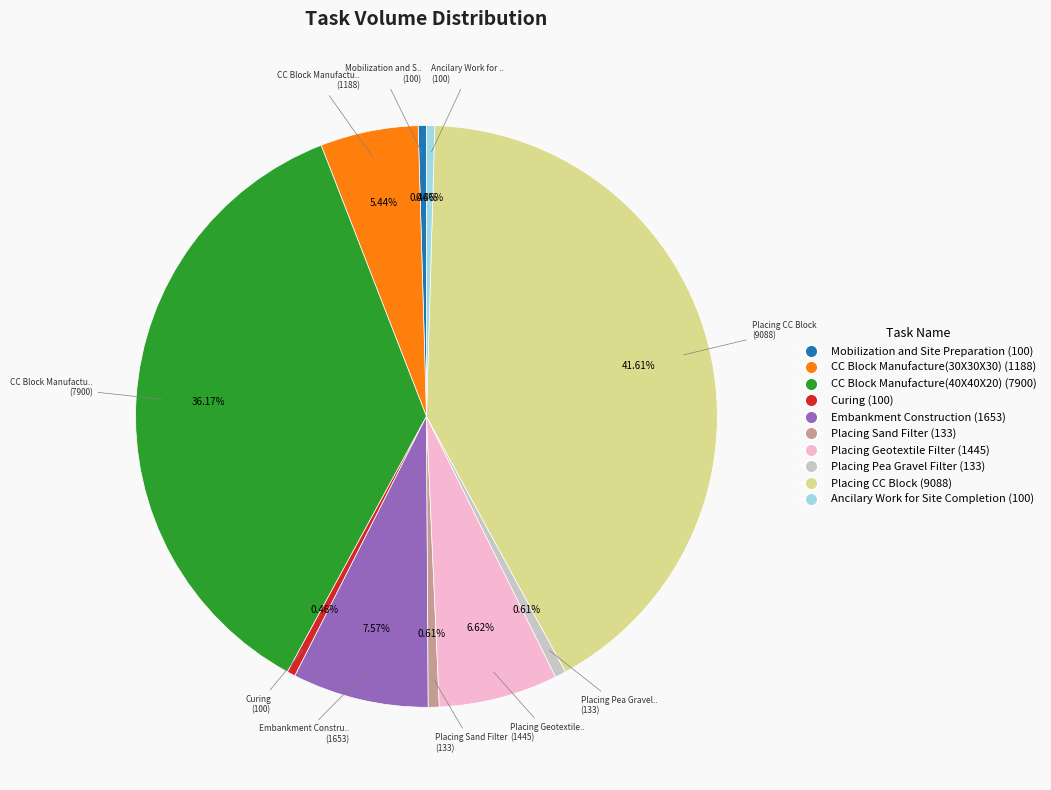

Is there a majority slice in this chart?

No